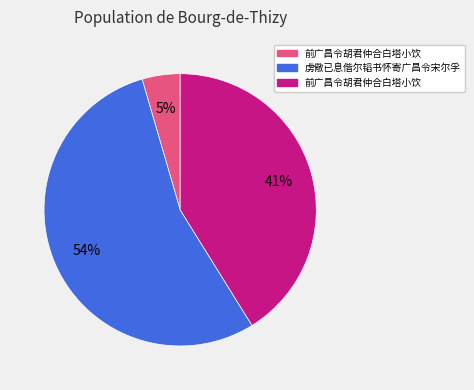

To the nearest percent, what is the average slice percentage?

33%